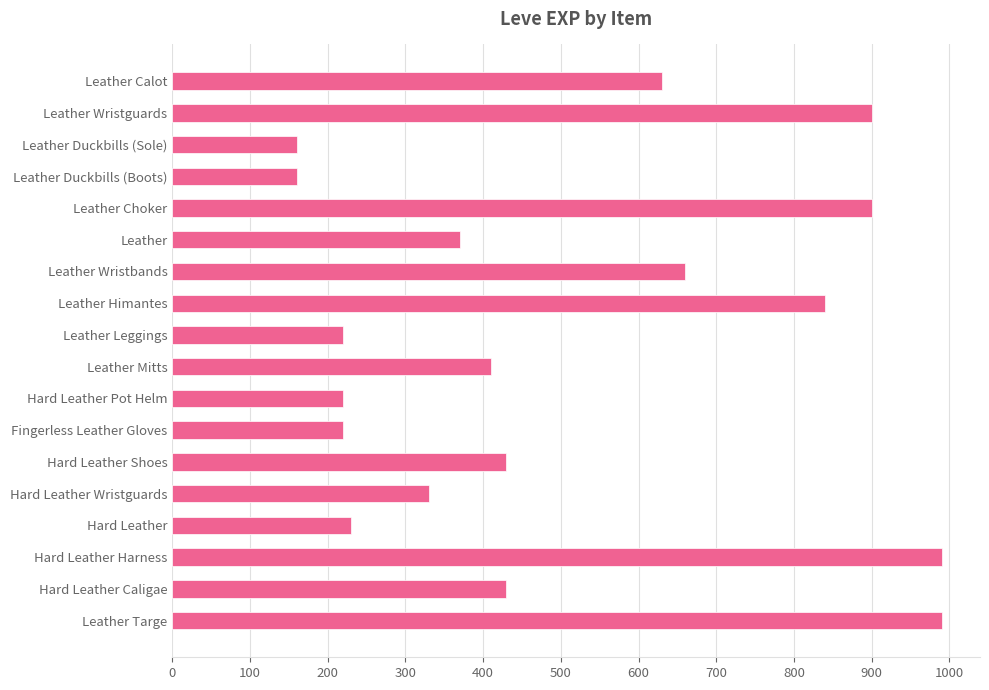

Are the bars grouped side by side (vs. stacked)?

No